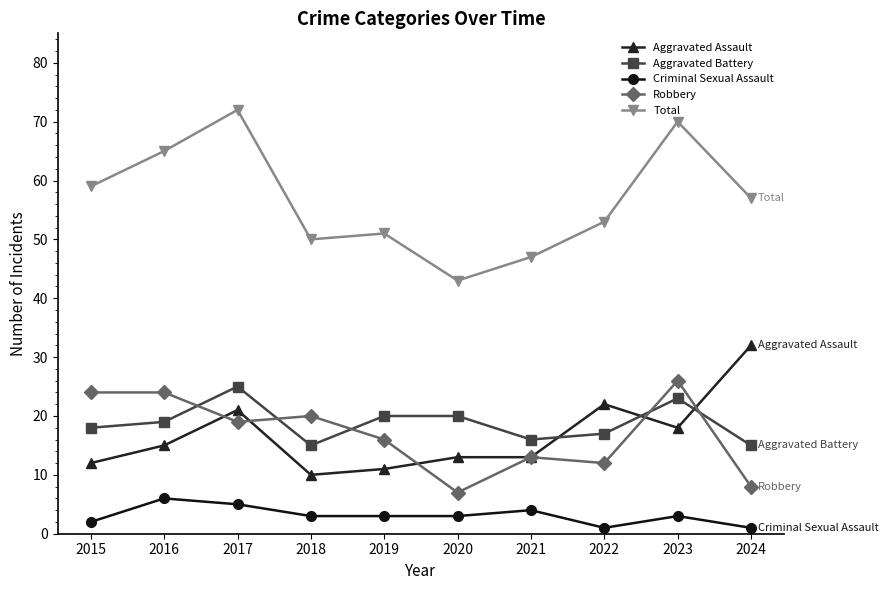

Which series has the widest spread of values?

Total